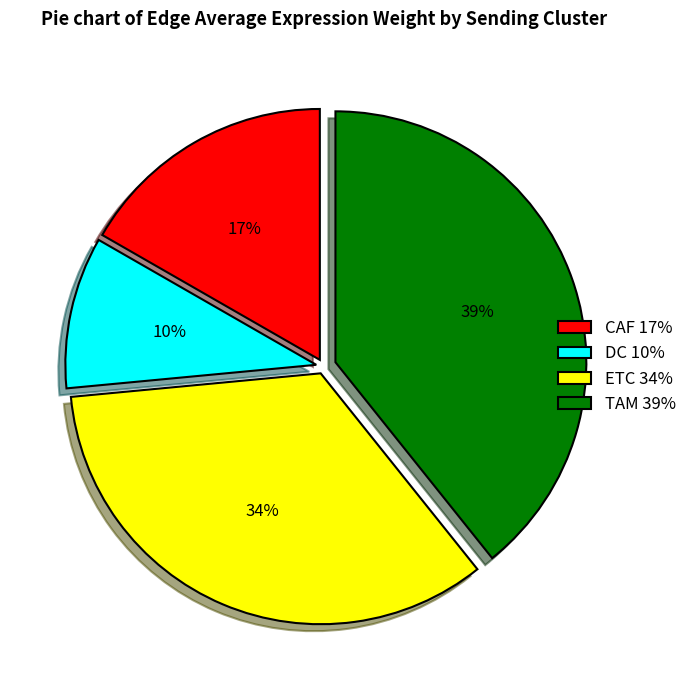

Does any single category account for the majority?

No